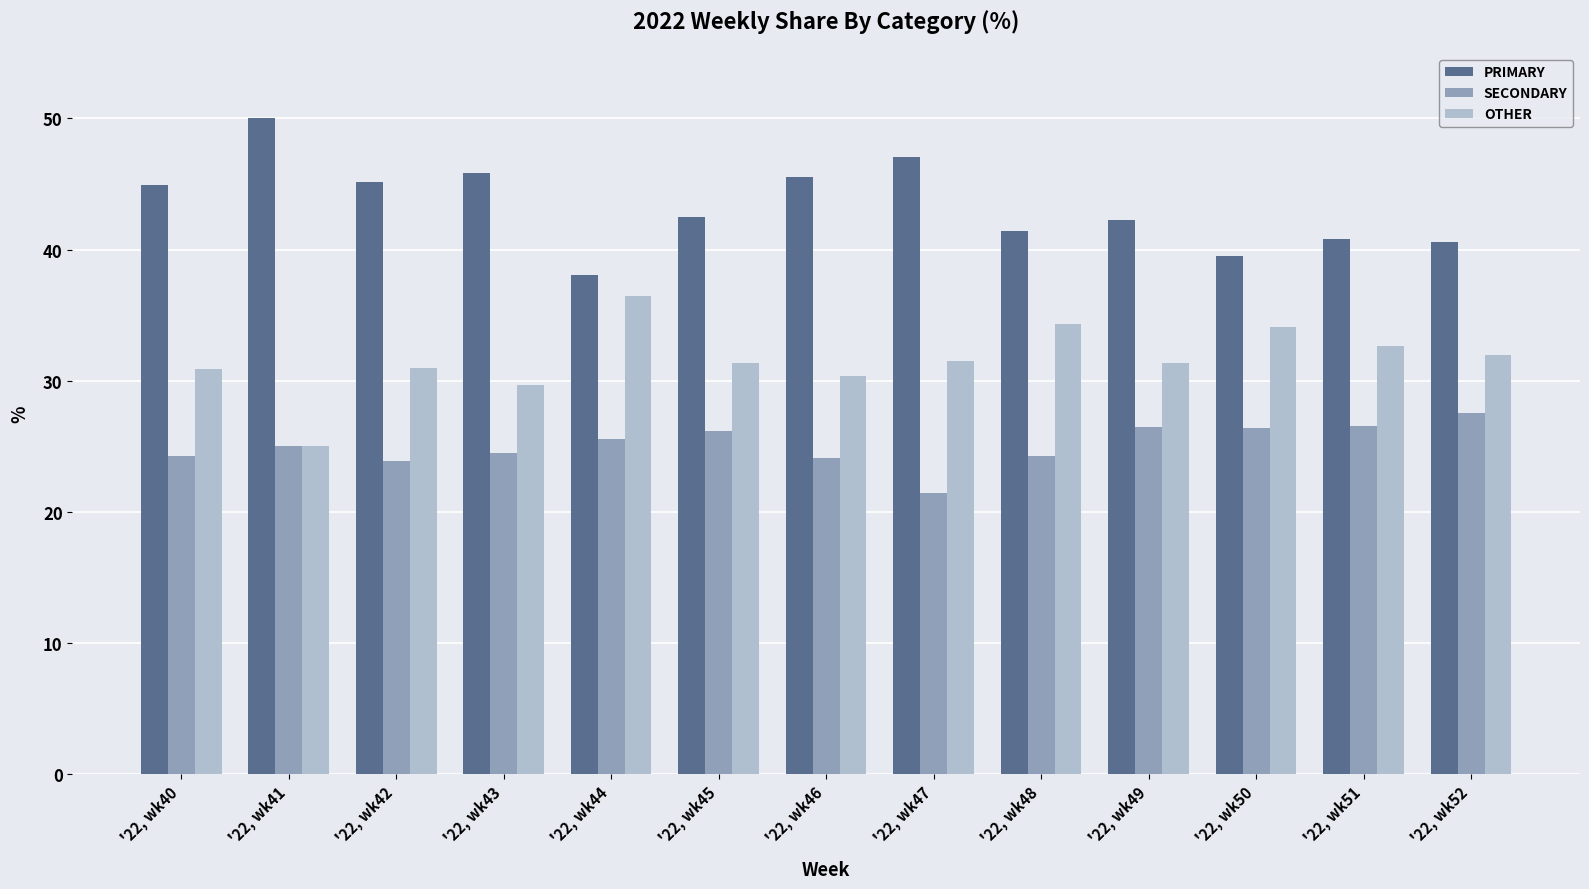

What is the difference between the PRIMARY values at '22, wk42 and '22, wk44?

7.2